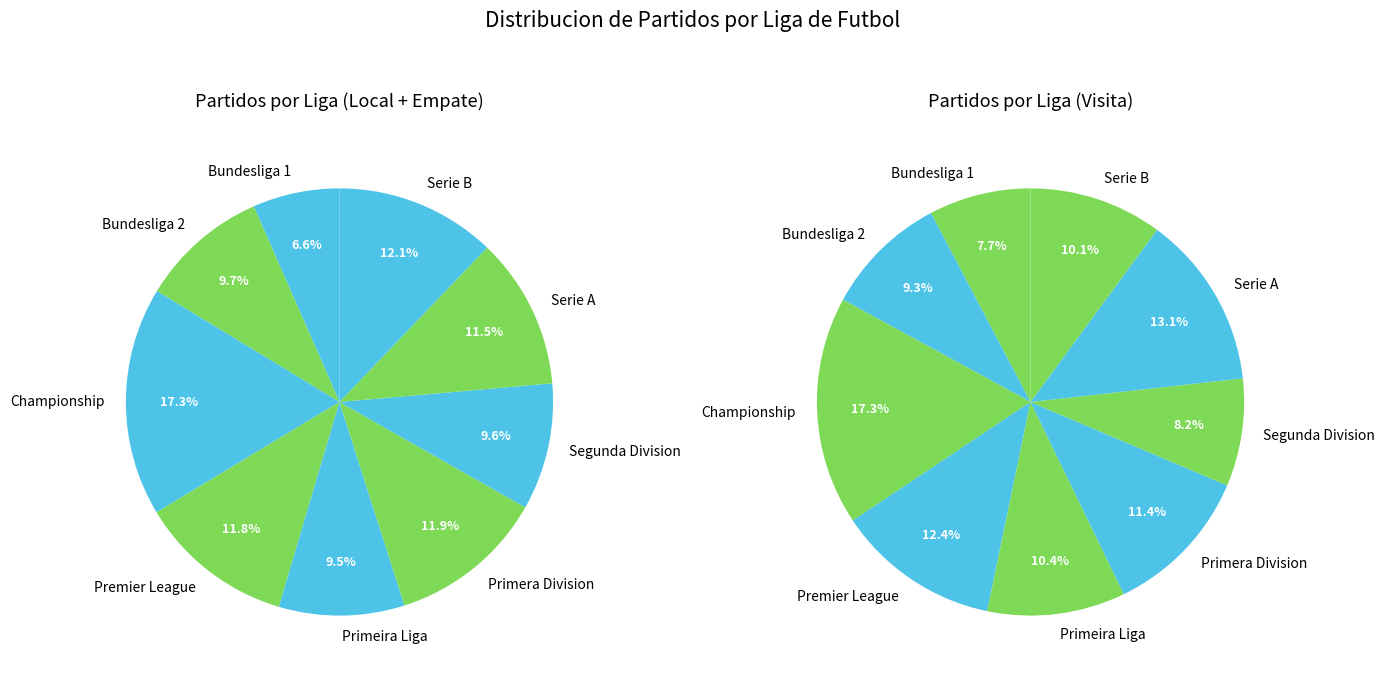

To the nearest percent, what is the difference between the largest and smallest slice percentages?

11%